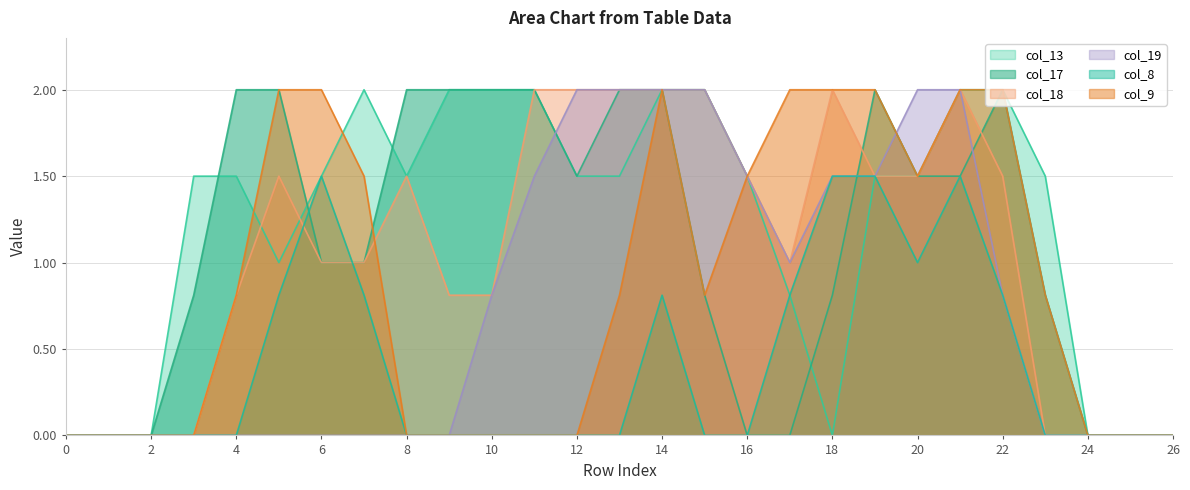

What is the difference between the col_17 values at 7 and 14?

1.0